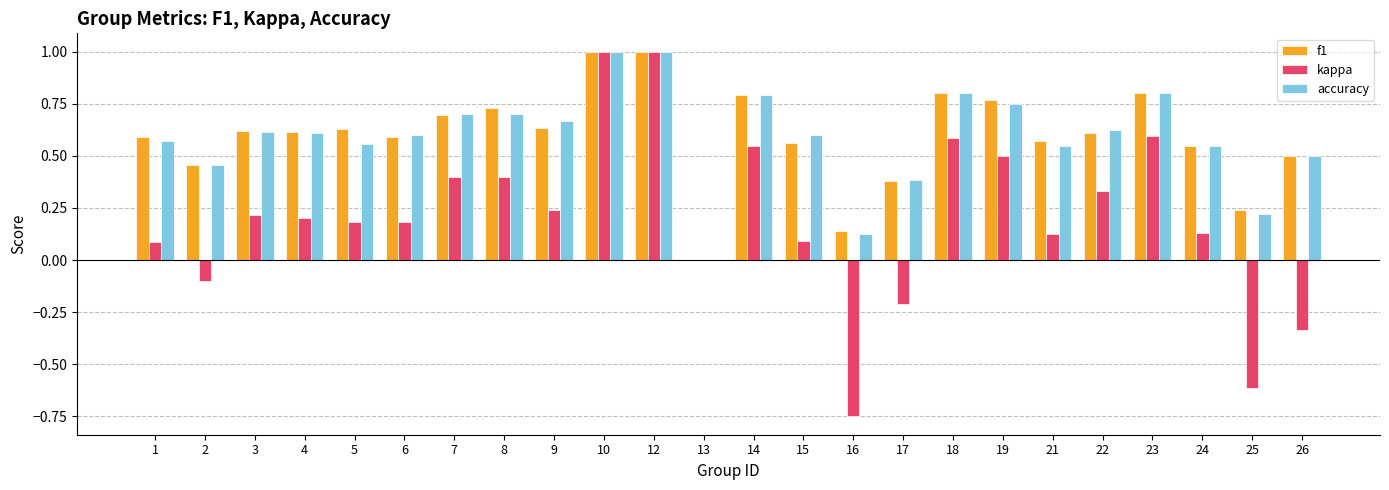

What is the highest value of the f1 series?

1.0